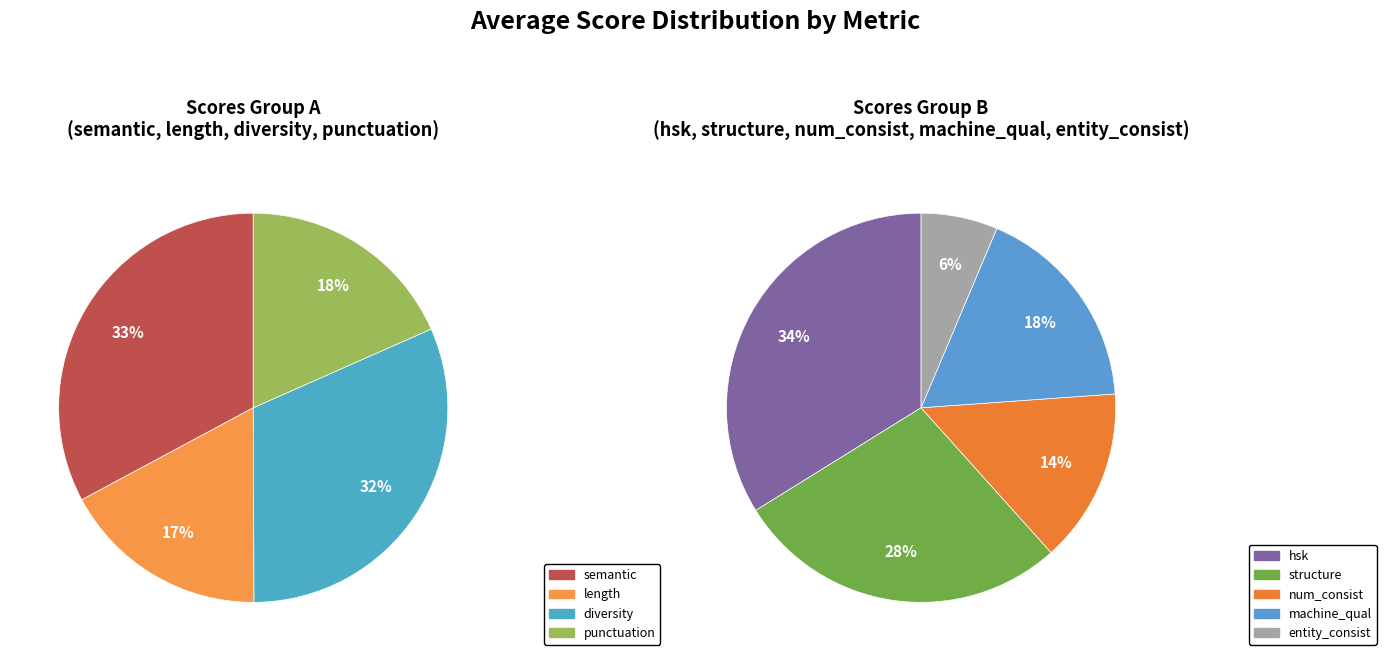

The structure_score slice represents 20% of the pie. True or false?

False